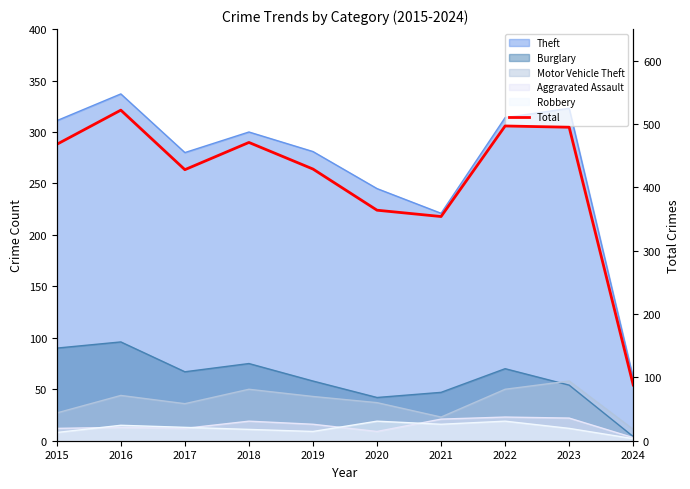

Where is the first local minimum?

2017